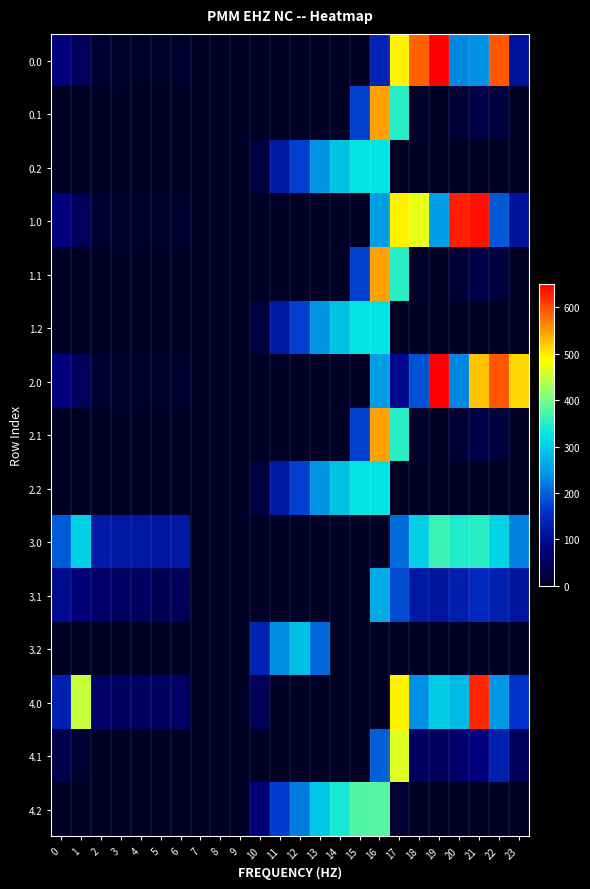

Which series changed the most between 7 and 12?

3.2